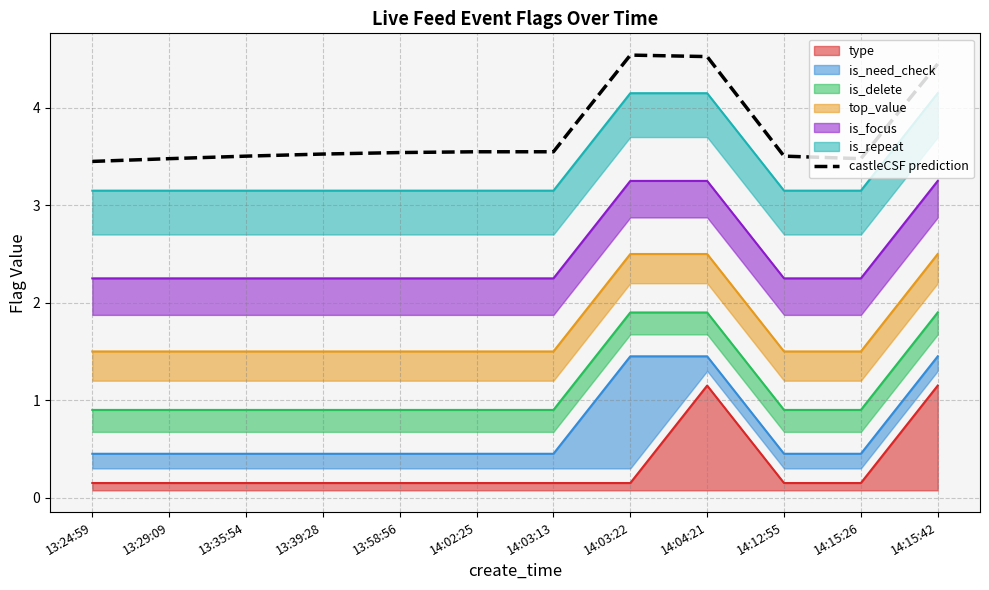

What is the maximum value shown in the chart?

4.5